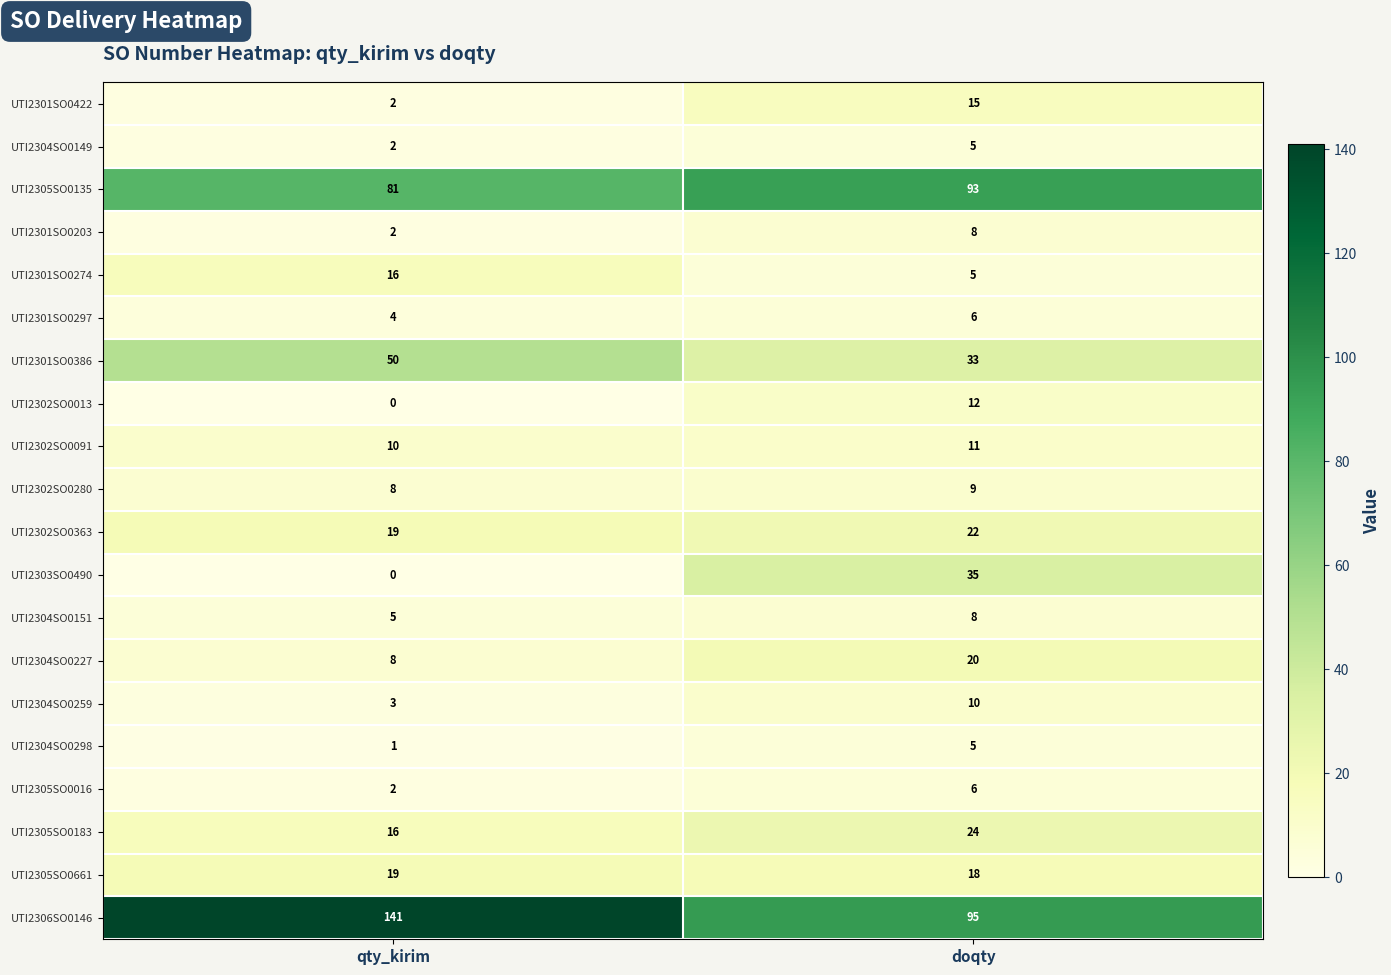

Which series has the largest range (max minus min)?

UTI2306SO0146